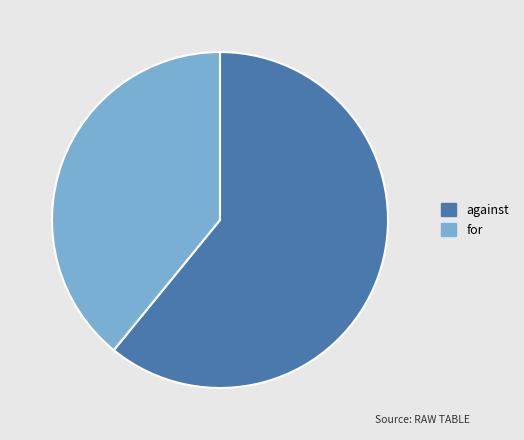

How many segments does this pie chart have?

2